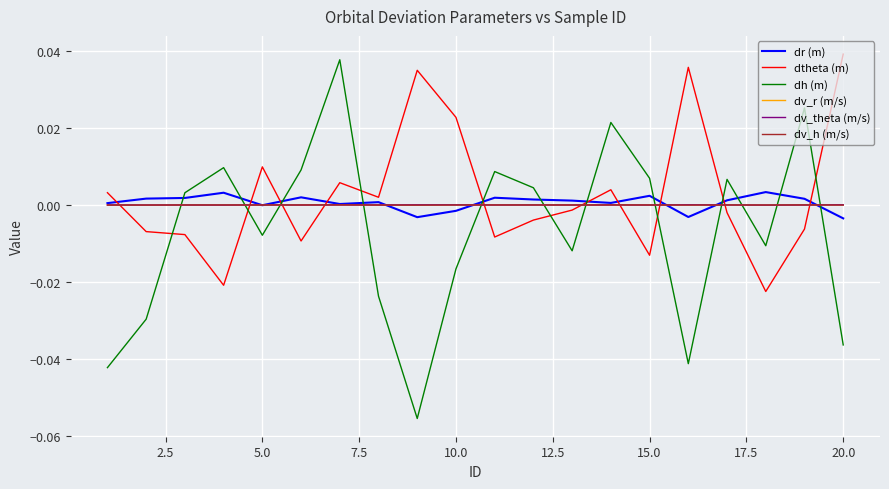

How many lines are shown in the chart?

6